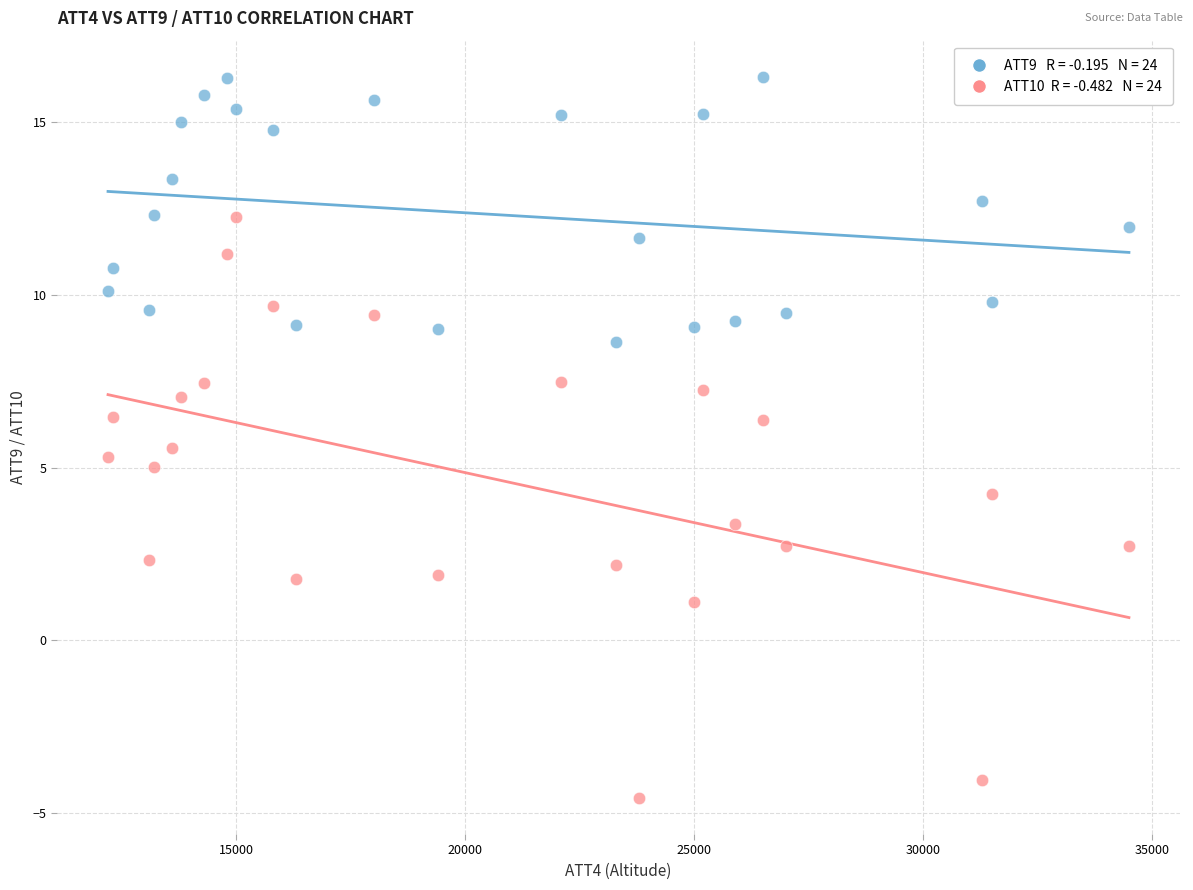

Across all data points, what is the range of X values (max minus min)?

22300.0